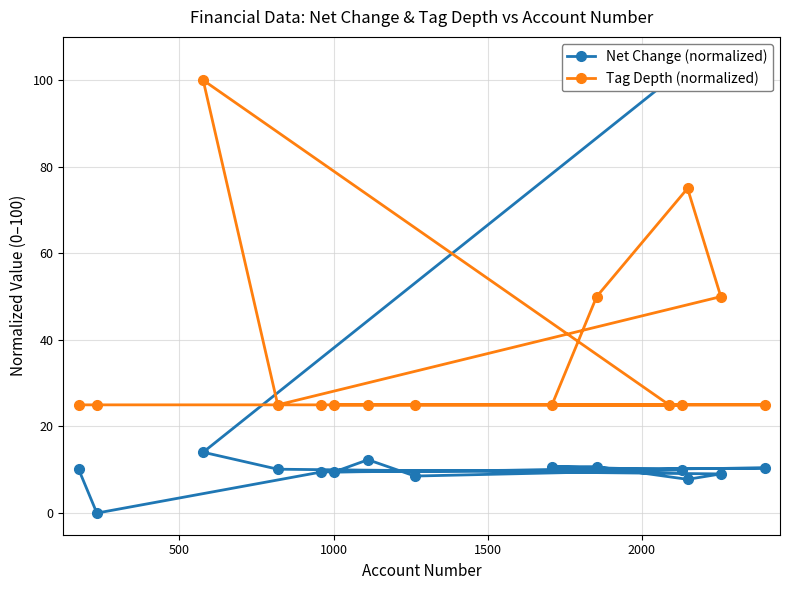

How many values in the Net Change (normalized) series exceed 10?

8